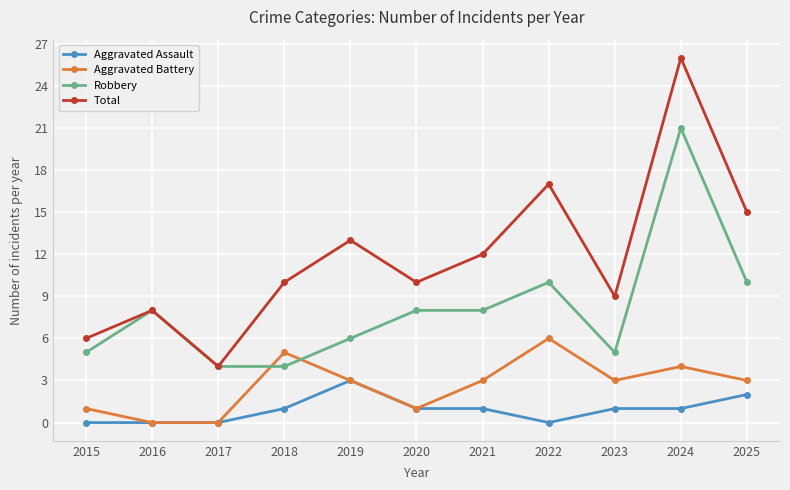

Between which two adjacent categories do Robbery and Aggravated Battery first intersect?

2017 and 2018